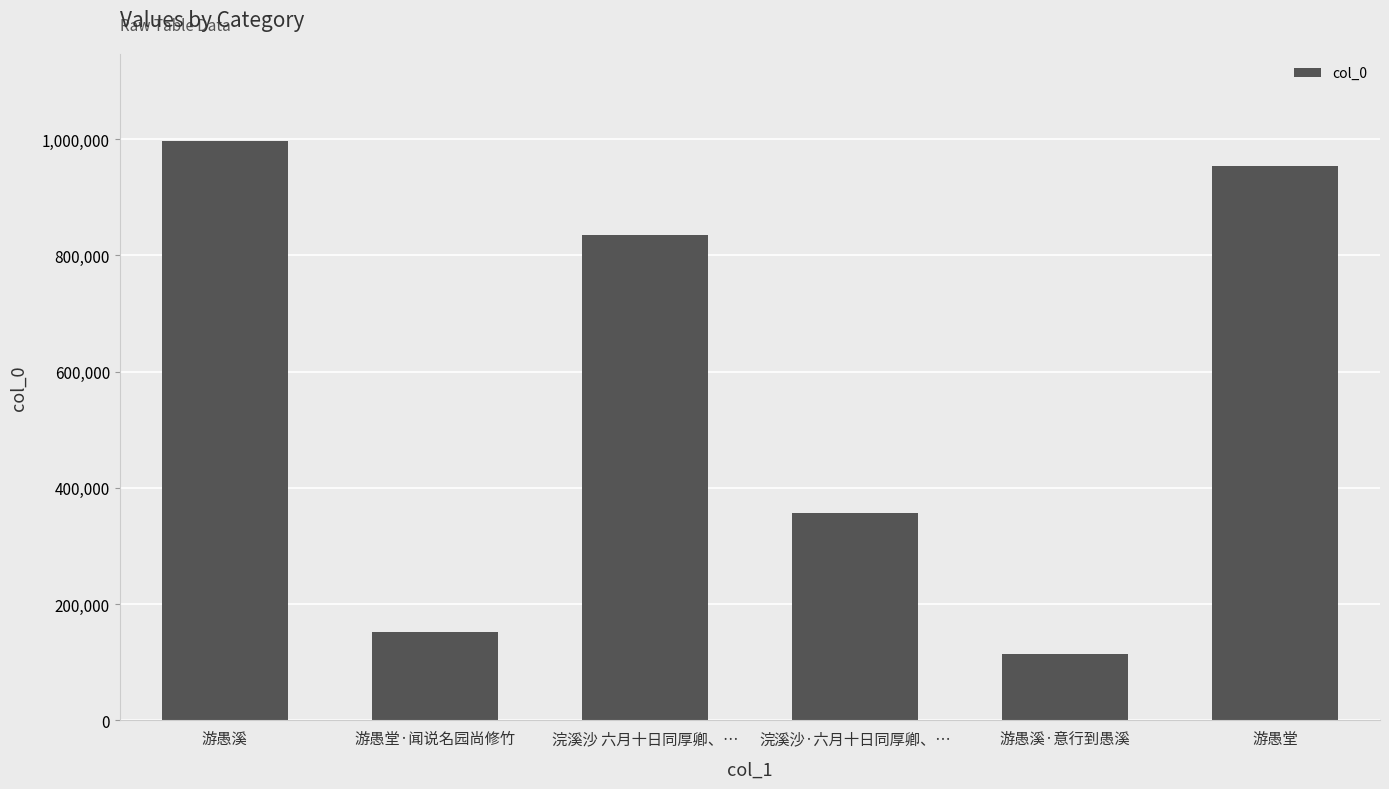

Rank the categories by value from highest to lowest.

游愚溪, 游愚堂, 浣溪沙 六月十日同厚卿、…, 浣溪沙·六月十日同厚卿、…, 游愚堂·闻说名园尚修竹, 游愚溪·意行到愚溪